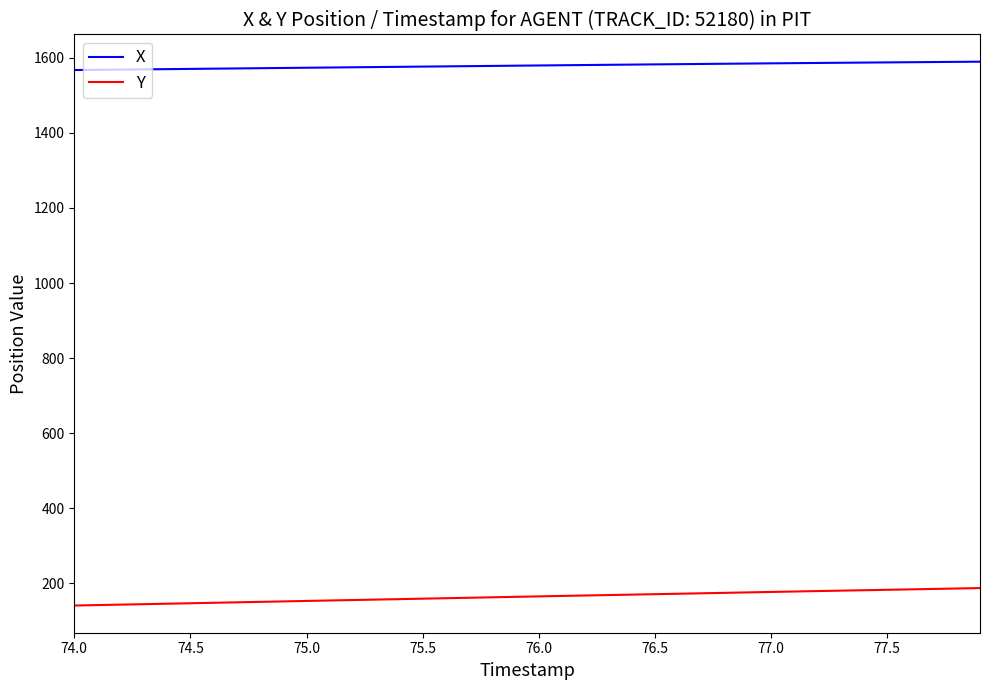

Which series has the largest total across all categories?

X